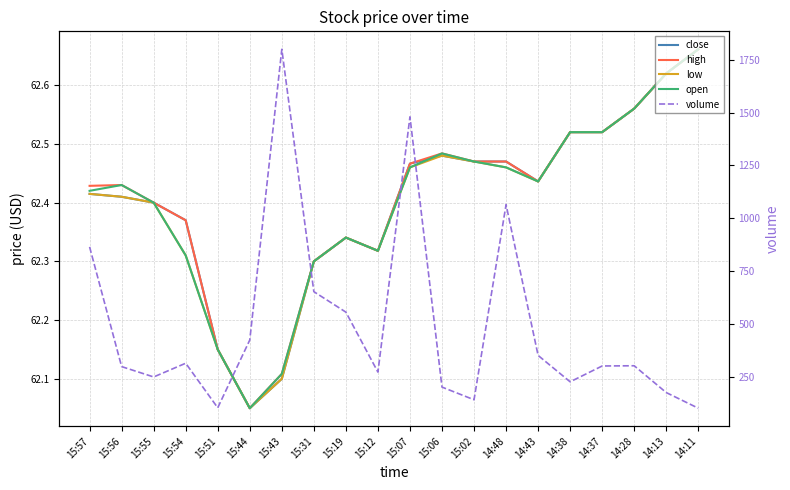

What is the difference between the highest and lowest values at 14:37?

237.5